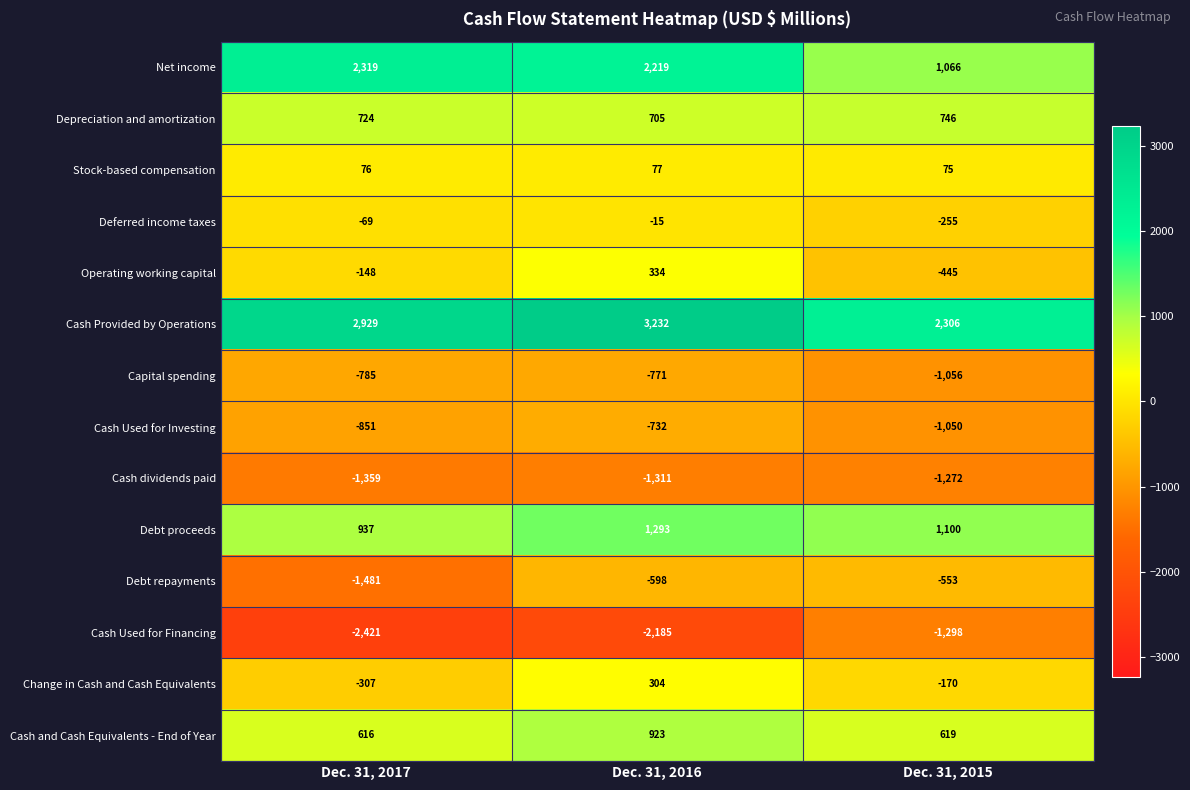

The value of Cash Used for Investing at Dec. 31, 2017 is -851. True or false?

True